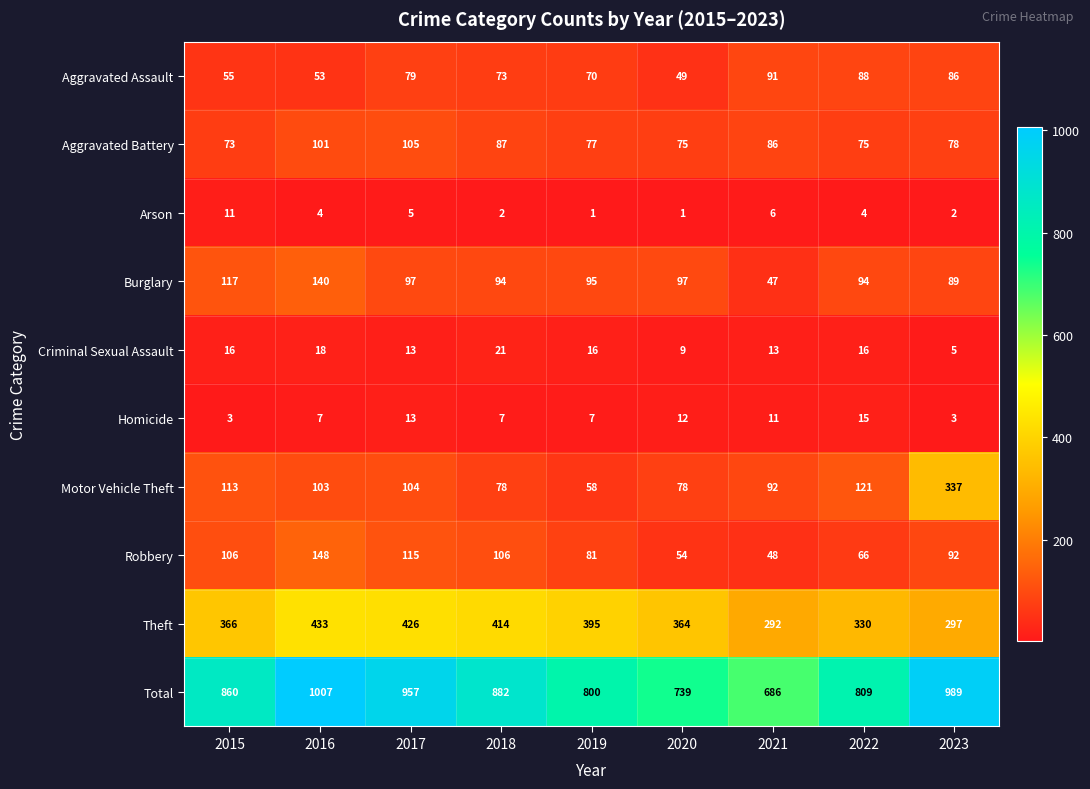

What is the sum of the Motor Vehicle Theft values at 2019 and 2017?

162